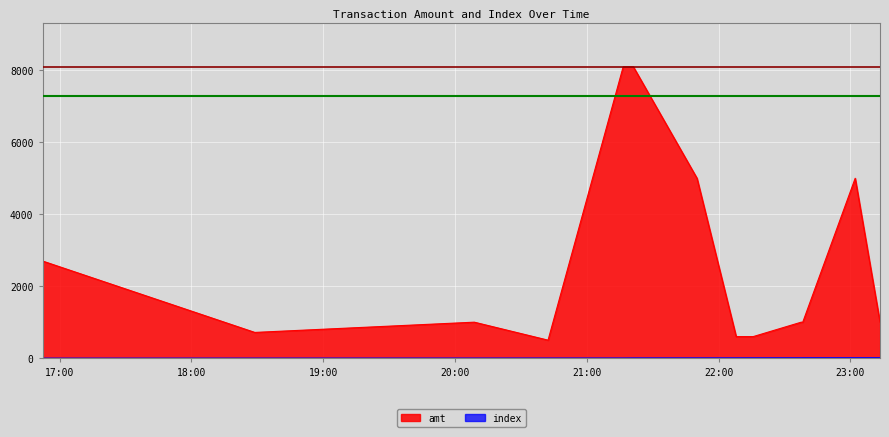

Is it true that index equals 4 at 2023-09-03 21:50:12?

False